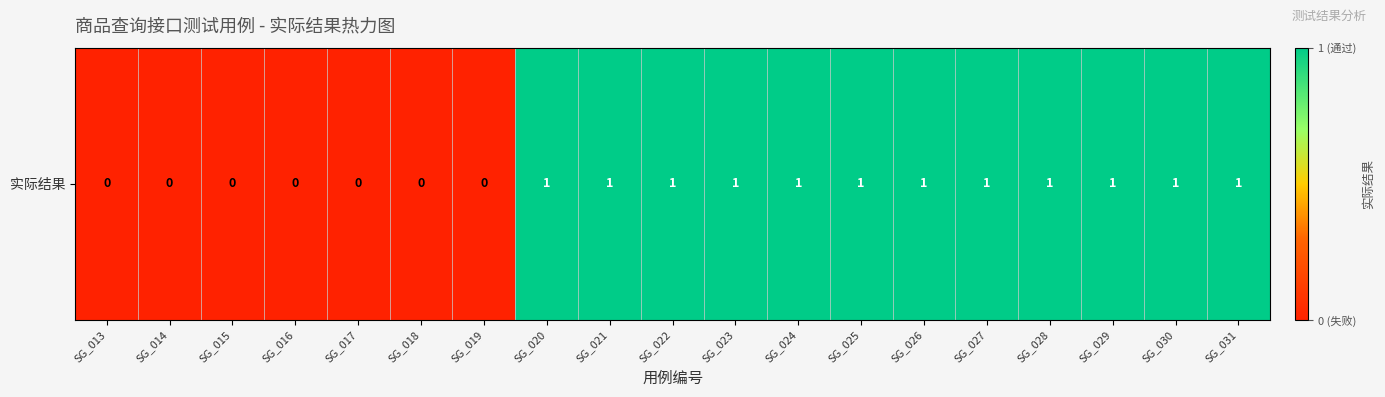

The chart shows a value of 1 at SG_029. True or false?

True